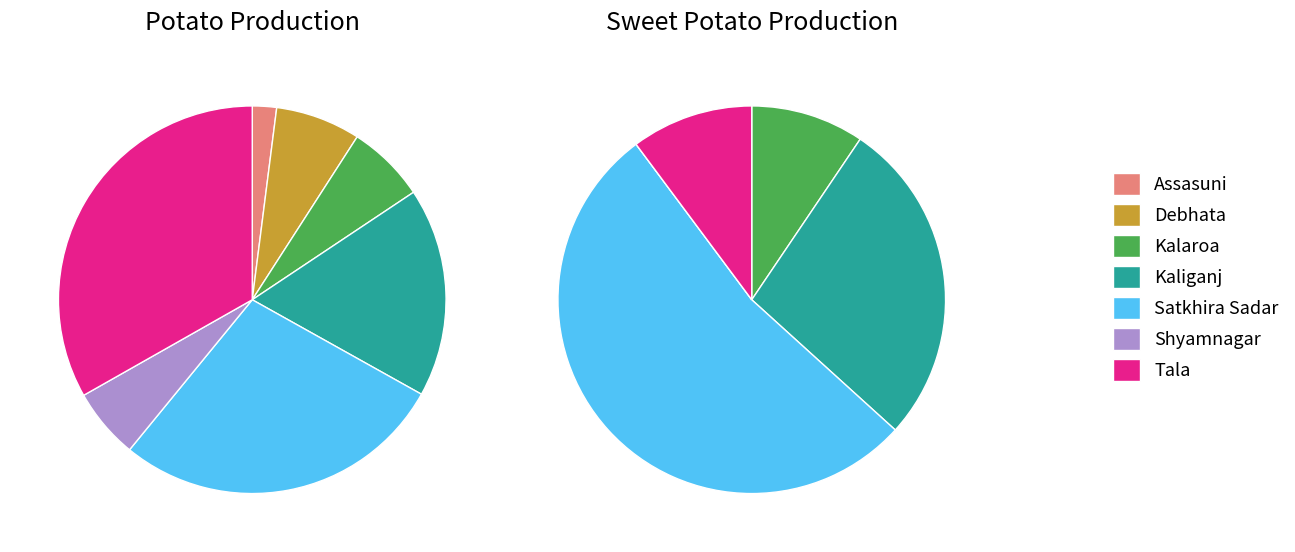

How many slices are in this pie chart?

7